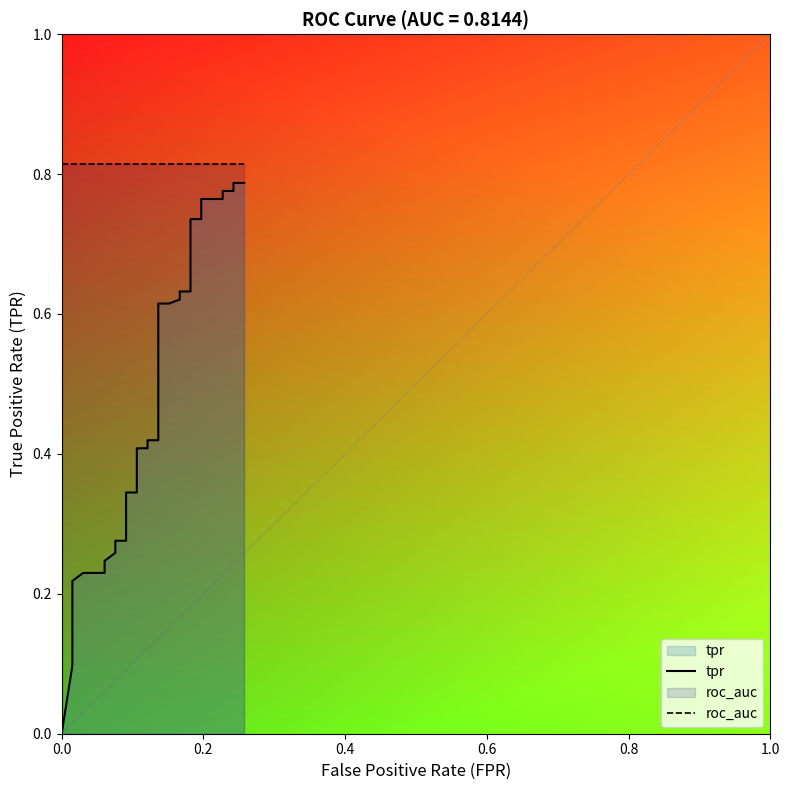

Rank the series by their average value, from lowest to highest.

tpr, roc_auc